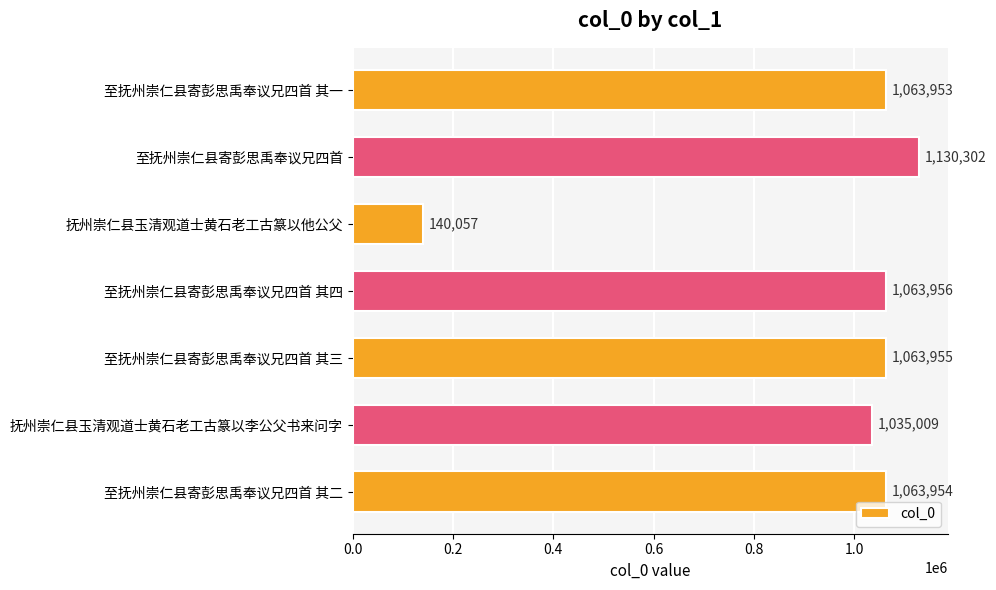

At which category does the chart reach its minimum across all series?

抚州崇仁县玉清观道士黄石老工古篆以他公父